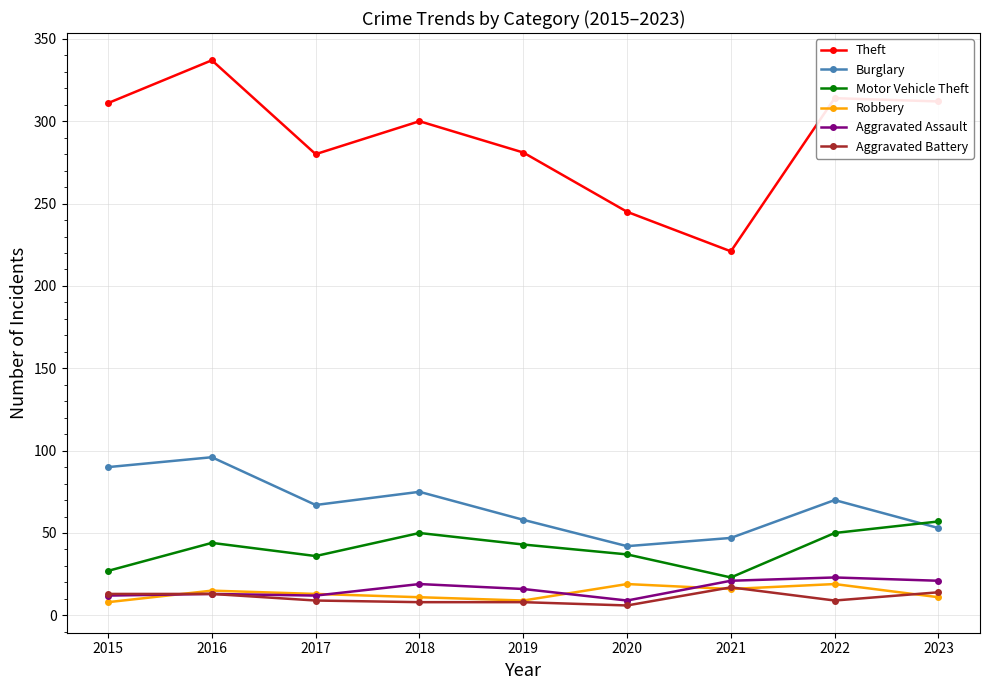

True or false: Burglary has a value of 42 at 2020.

True